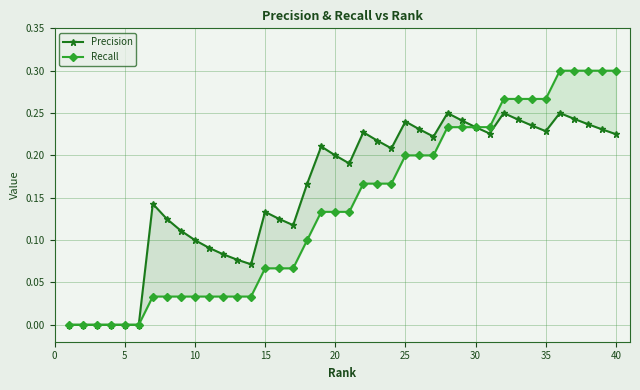

True or false: Precision and Recall cross at least once.

False